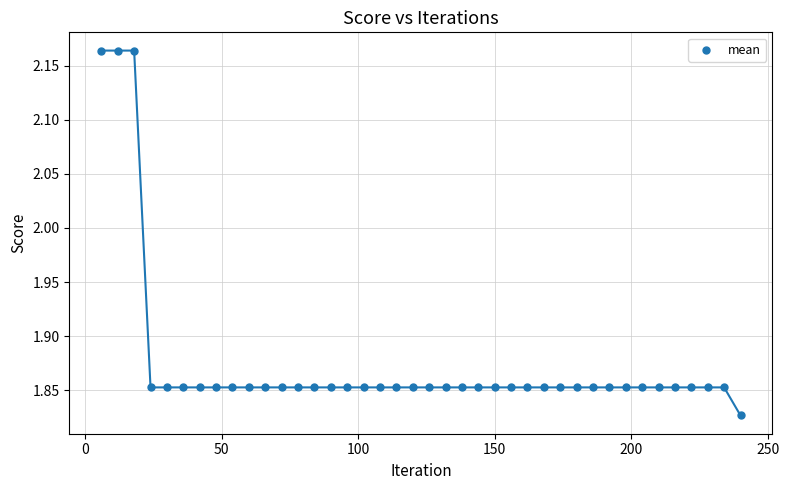

What is the range of Y values (max minus min)?

0.3